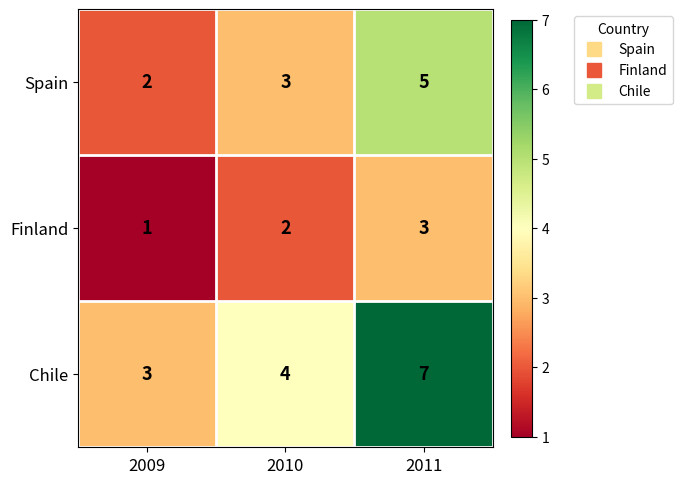

What is the difference between the highest and lowest values at 2011?

4